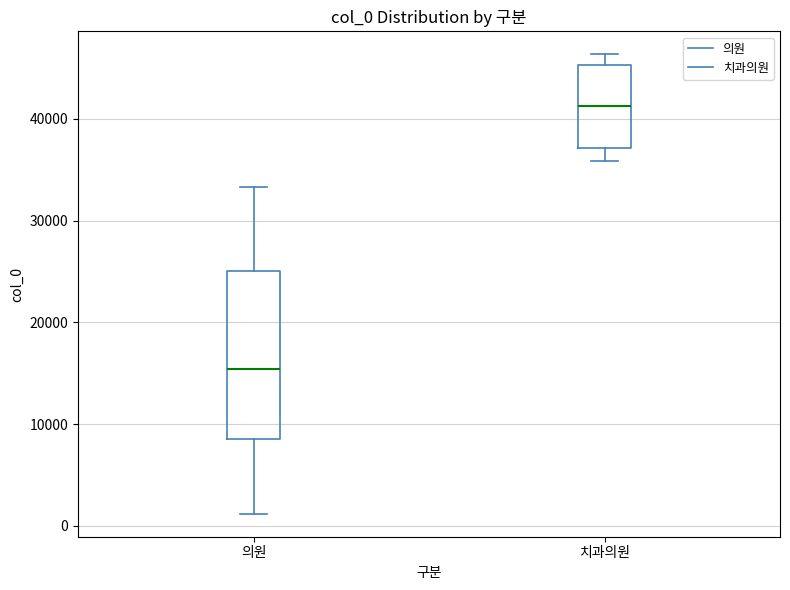

Where does the upper whisker of the box for 의원 end on the y-axis? The values are not printed on the chart, so give them approximately, as read against the axis.

33000